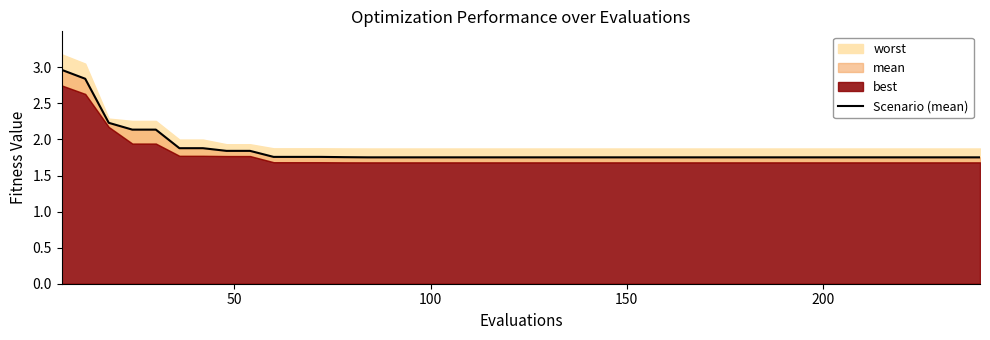

What is the difference between the maximum and minimum values?

1.2